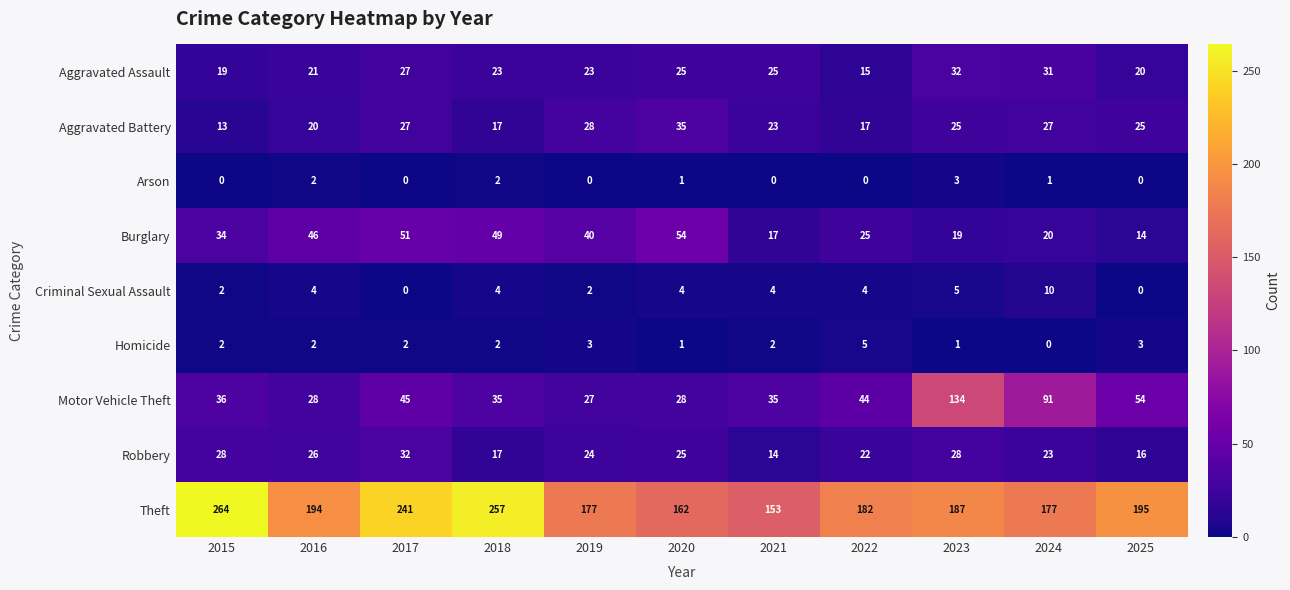

Which series has the largest range (max minus min)?

Theft